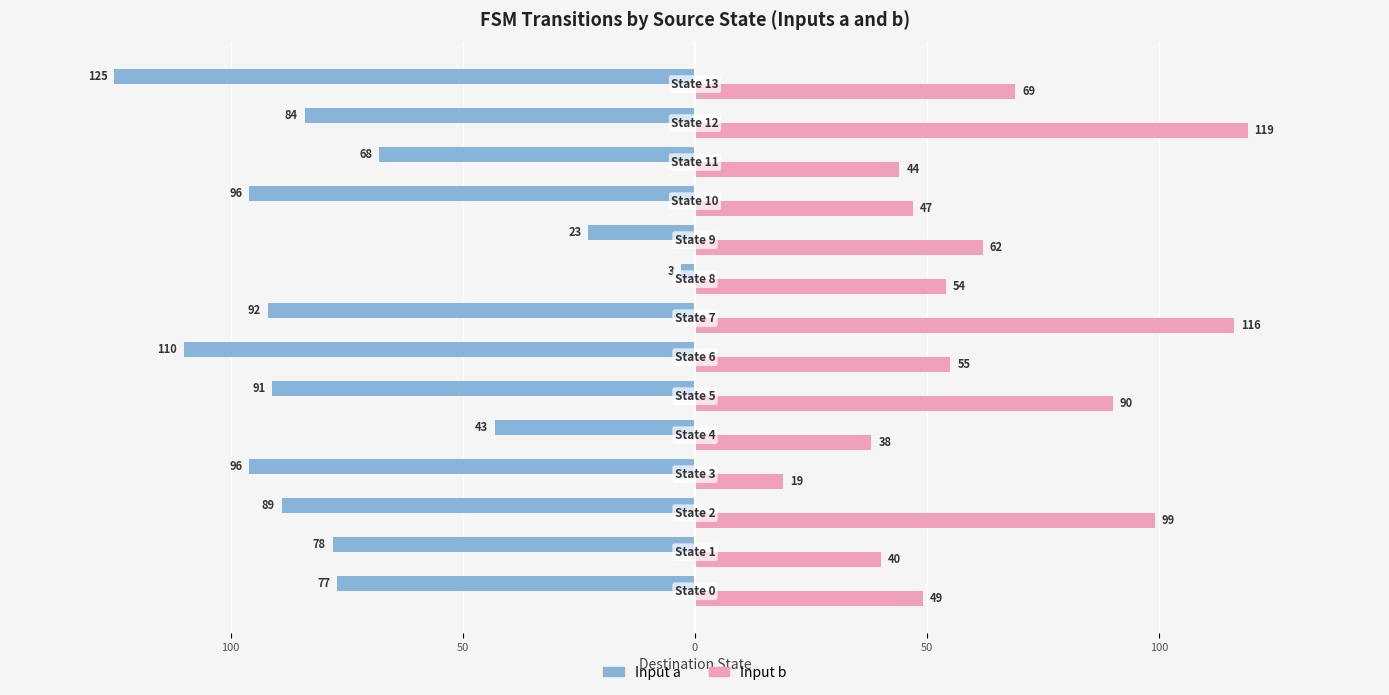

How many bars are there in total?

28